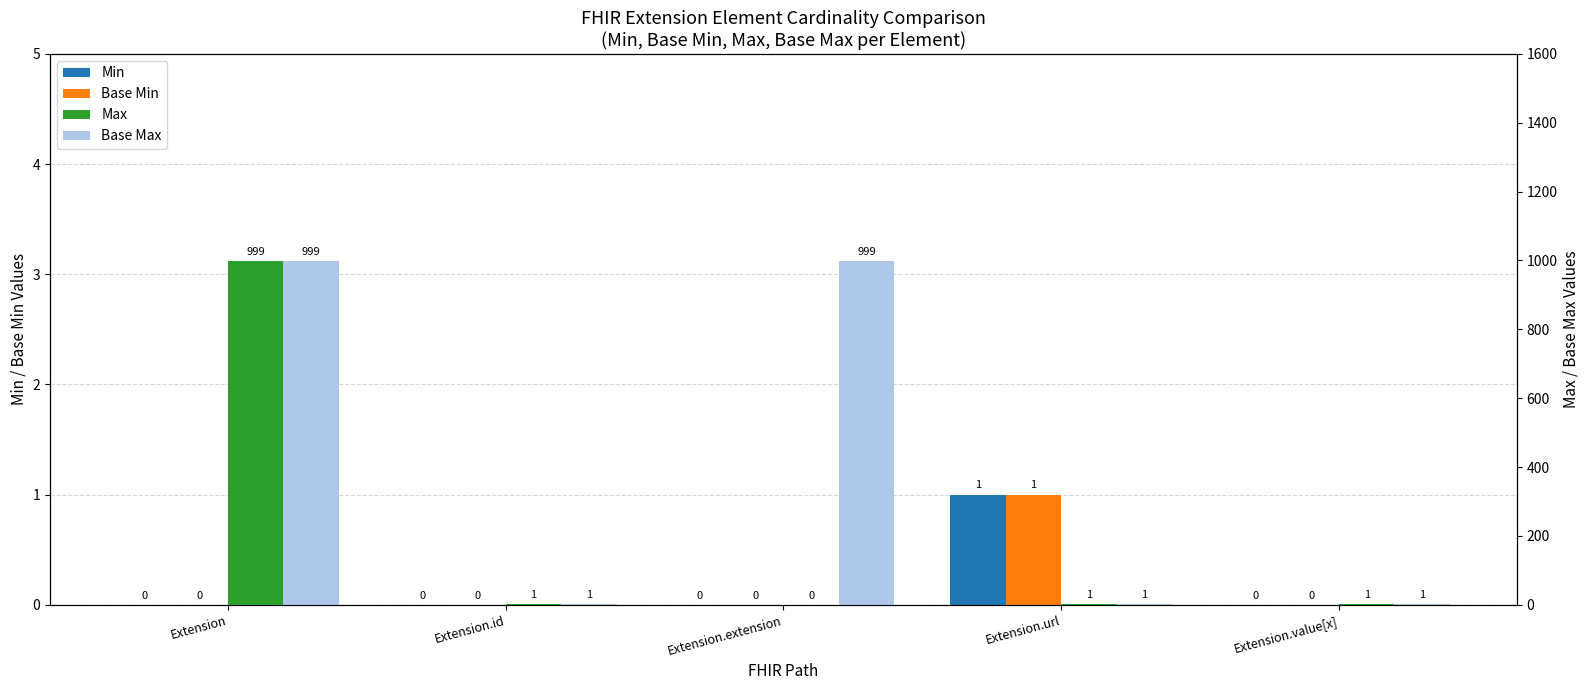

What is the difference between the highest and lowest values at Extension.value[x]?

1